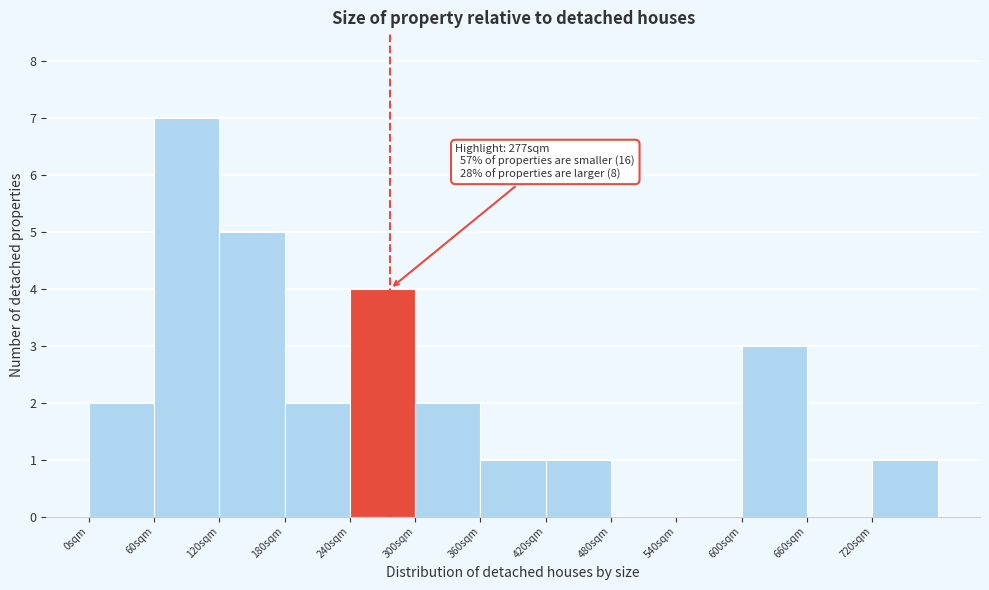

Over which range of the x-axis is the bar tallest?

60 to 120